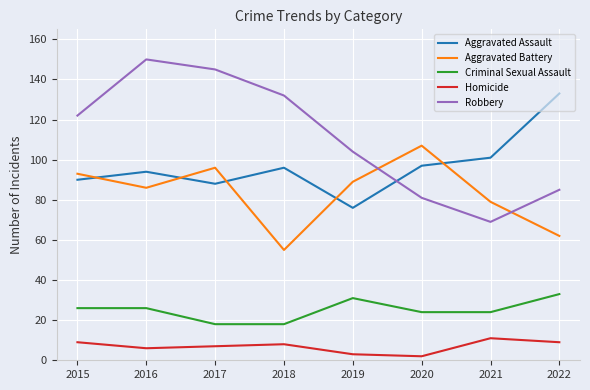

The Criminal Sexual Assault series shows 16 at 2020. True or false?

False